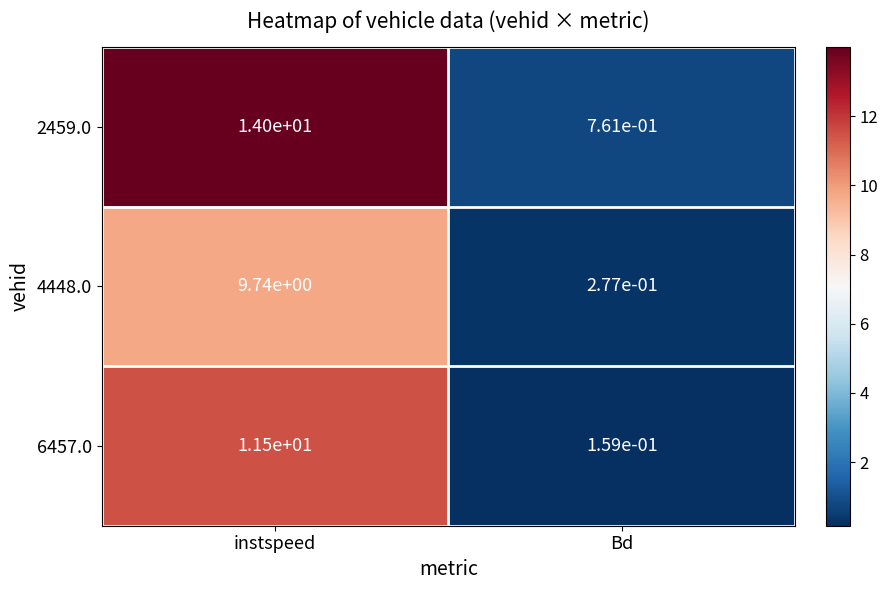

Which series has the largest range (max minus min)?

2459.0